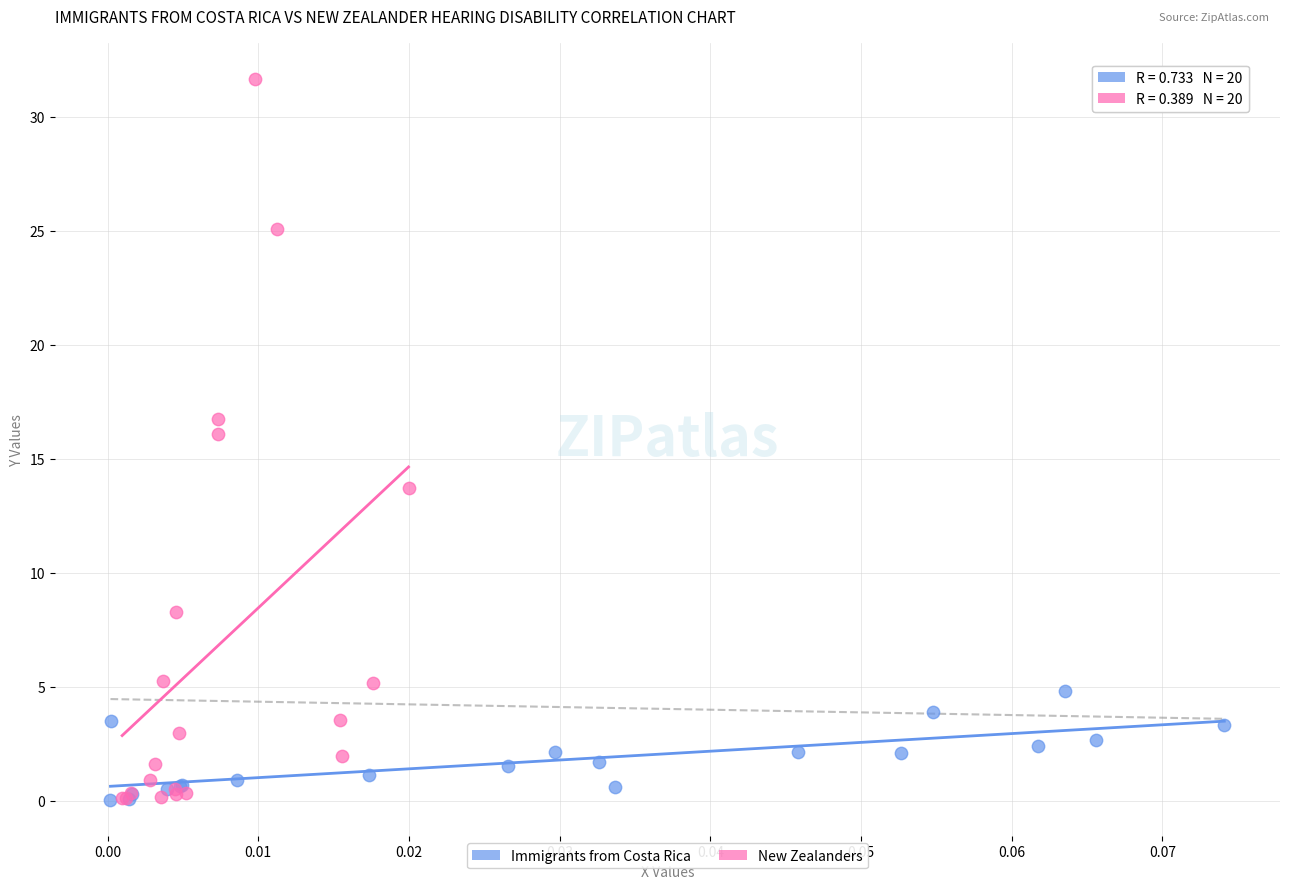

Which series reaches the maximum Y coordinate?

New Zealanders